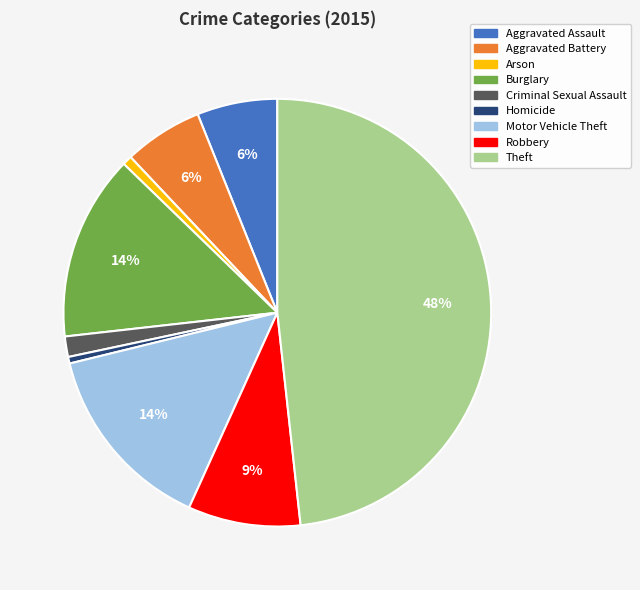

Which category has the biggest portion of the pie?

Theft